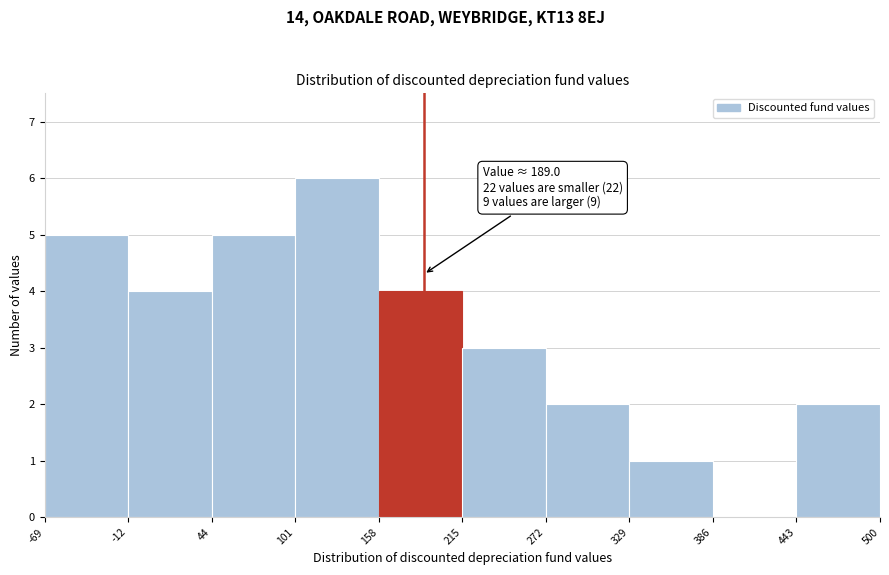

Over which range of the x-axis is the bar tallest?

101 to 158